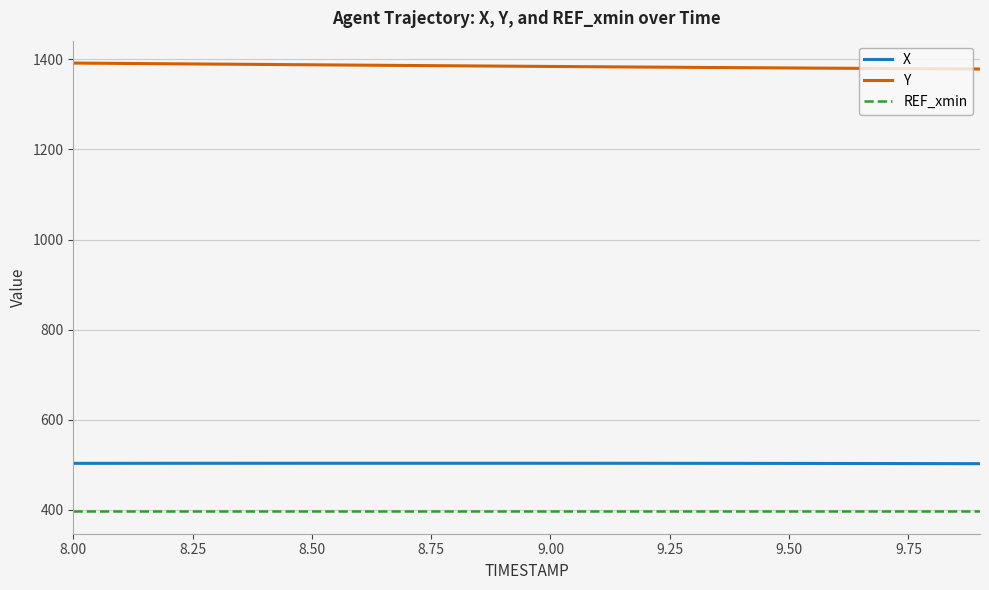

List the series in order of their peak value, highest first.

Y, X, REF_xmin